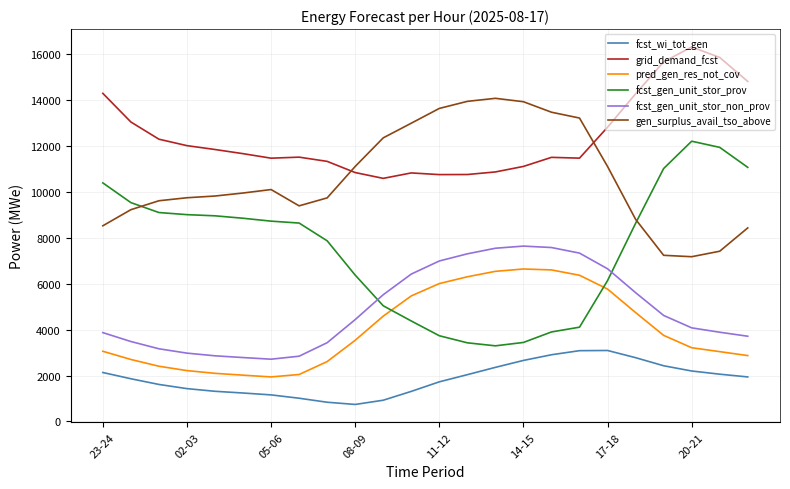

How many lines are shown in the chart?

6